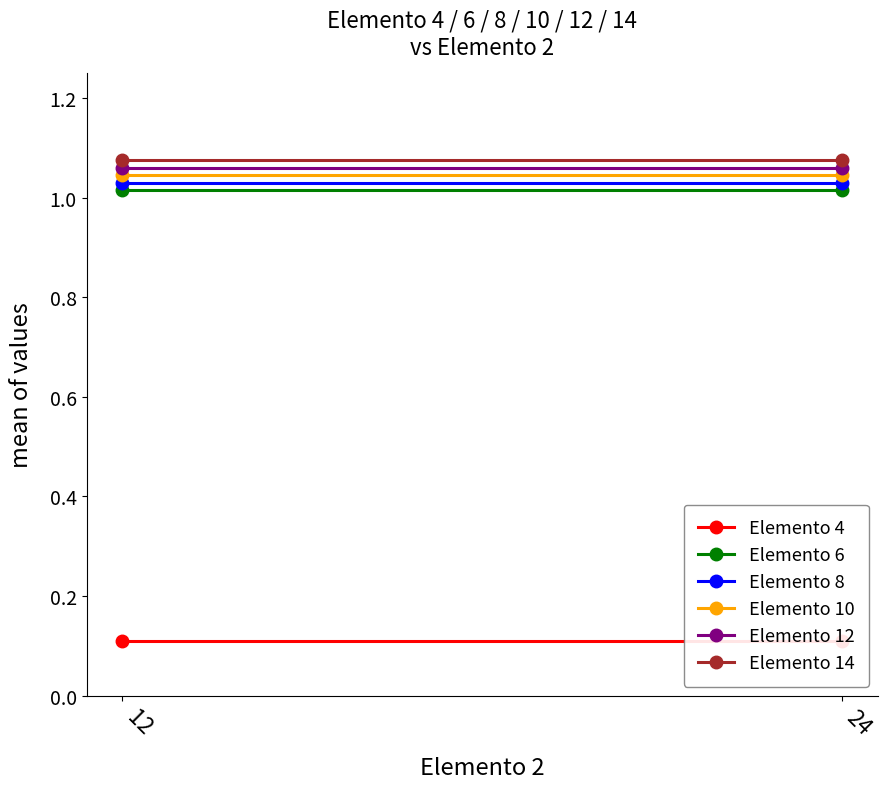

The value of Elemento 8 at 12 is 1.0. True or false?

True